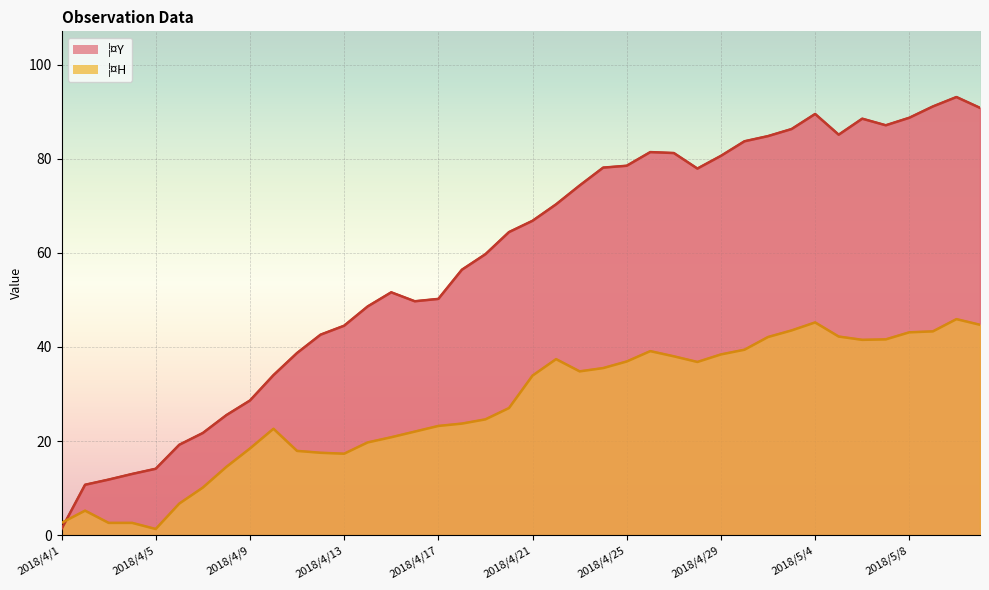

List the series in order of their peak value, highest first.

¦¤Y, ¦¤H